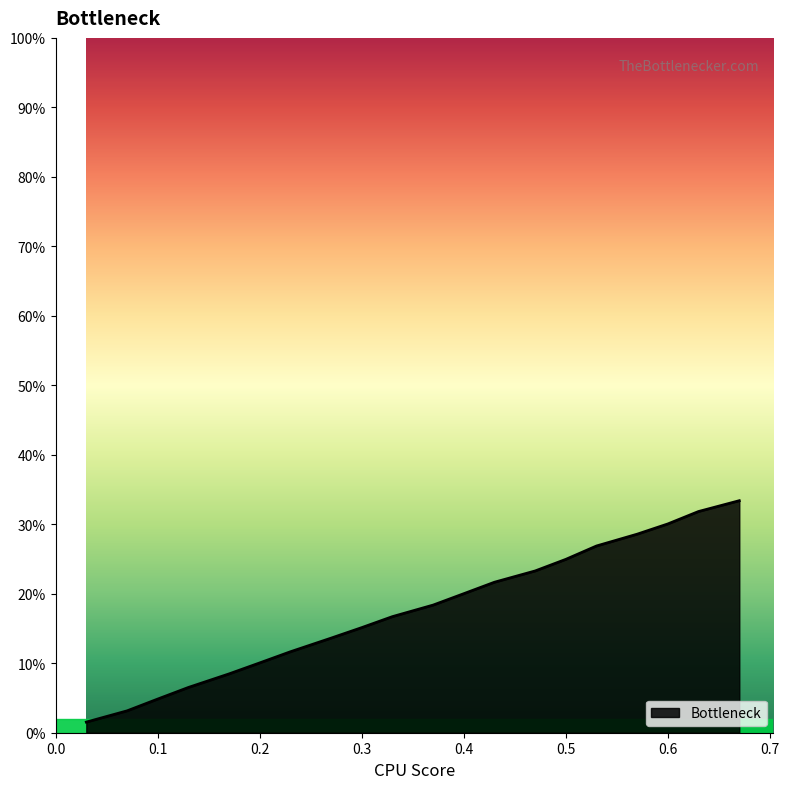

Reading right to left, list all the values displayed in this chart.

0.67=0.3	0.63=0.3	0.6=0.3	0.57=0.3	0.53=0.3	0.5=0.2	0.47=0.2	0.43=0.2	0.4=0.2	0.37=0.2	0.33=0.2	0.3=0.2	0.27=0.1	0.23=0.1	0.2=0.1	0.17=0.1	0.13=0.1	0.1=0.0	0.07=0.0	0.03=0.0